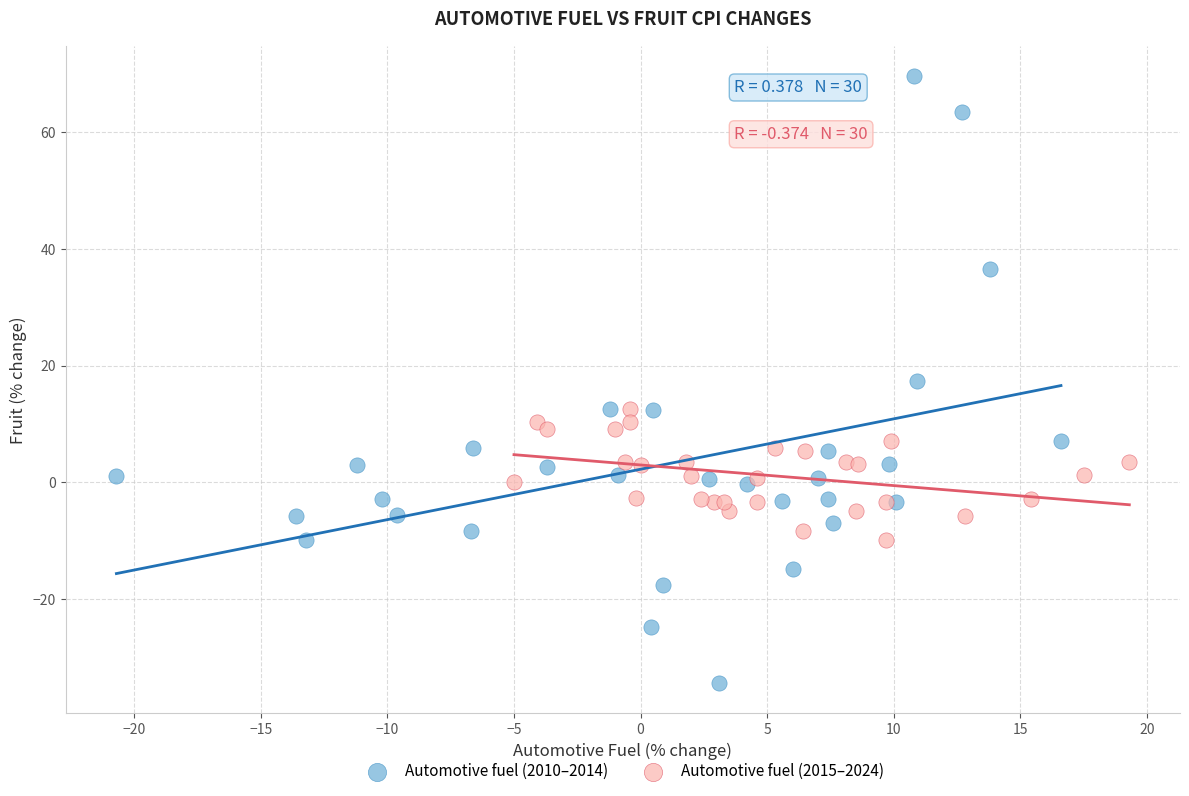

Which series contains the highest Y value?

Automotive fuel (2010–2014)